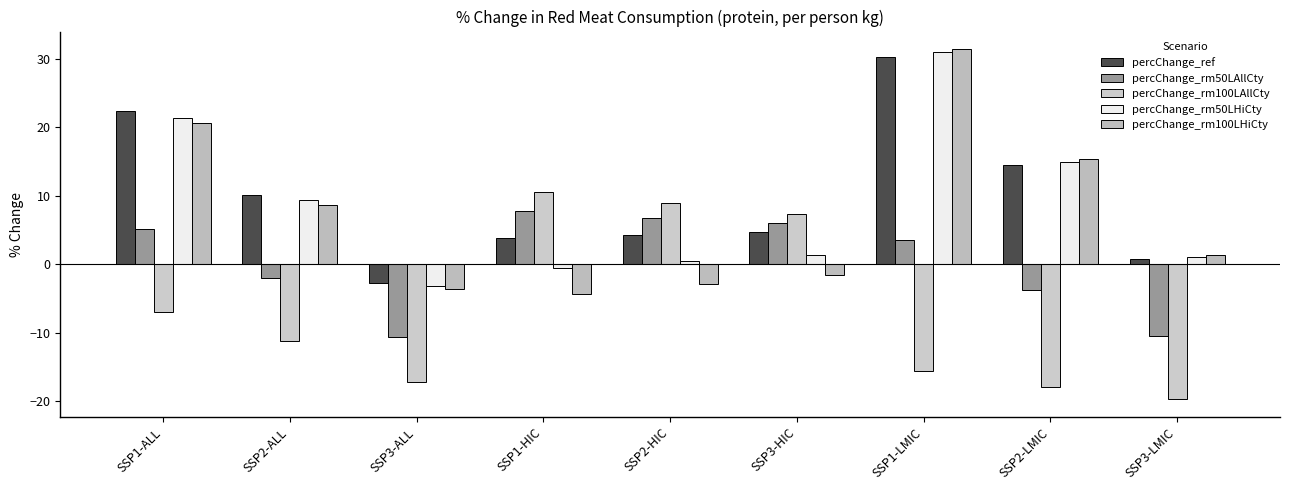

How many groups of bars are there?

9